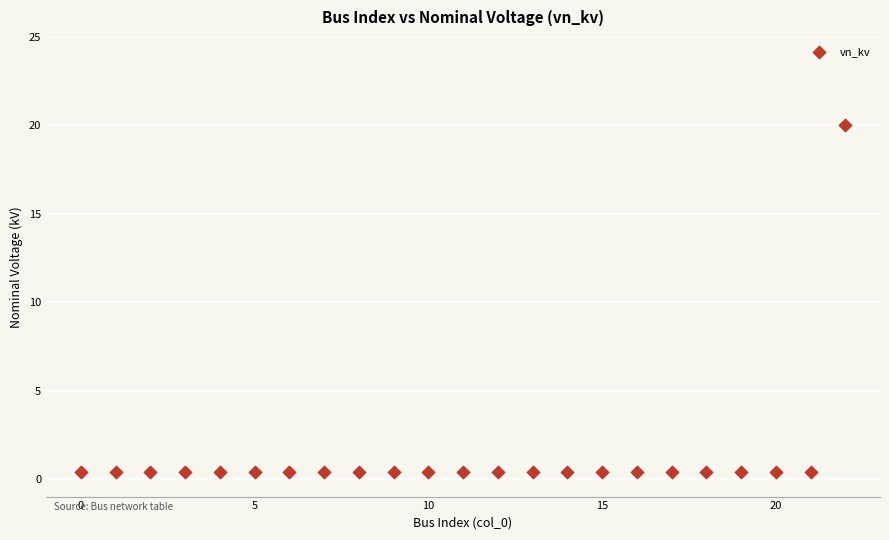

What is the range of Y values (max minus min)?

19.6